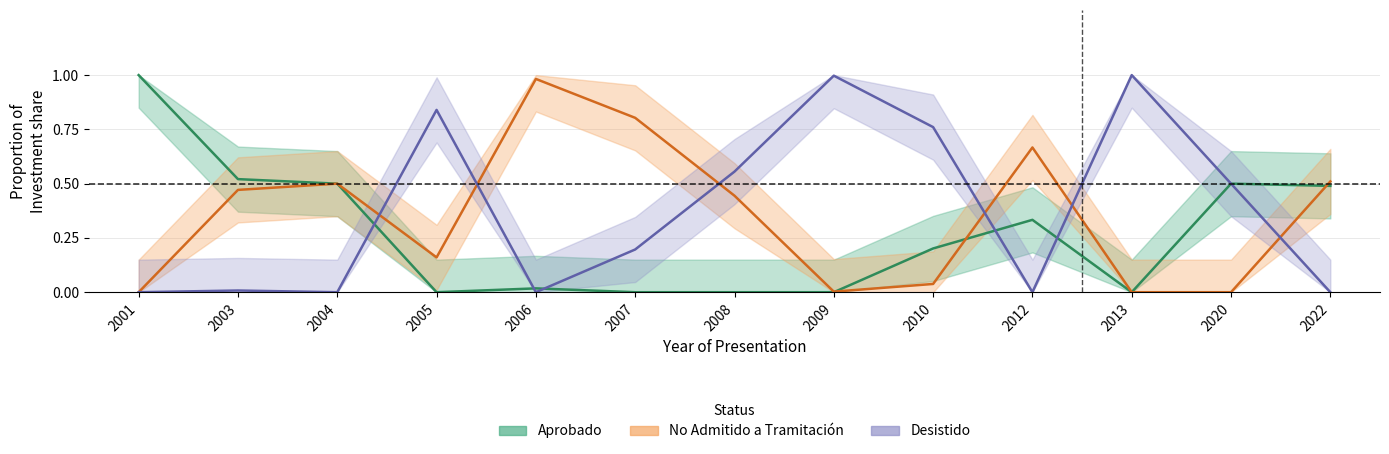

What value does the Aprobado series have at 2022?

0.5